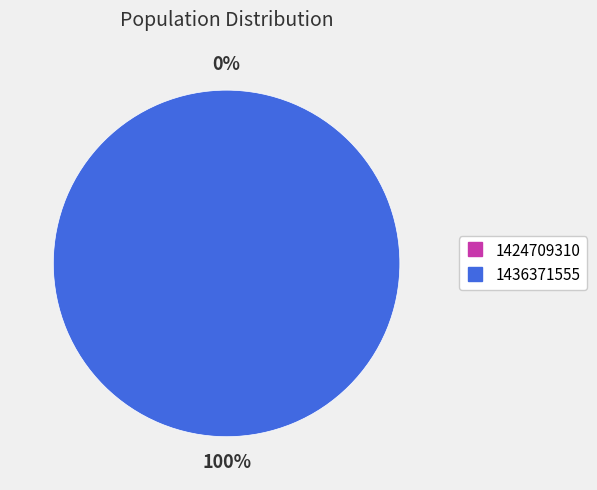

Which category accounts for the majority?

1436371555